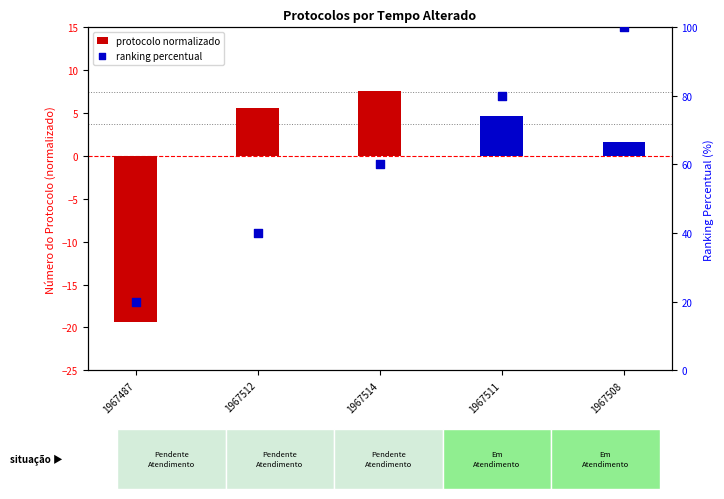

Which series reaches the minimum Y coordinate?

protocolo normalizado